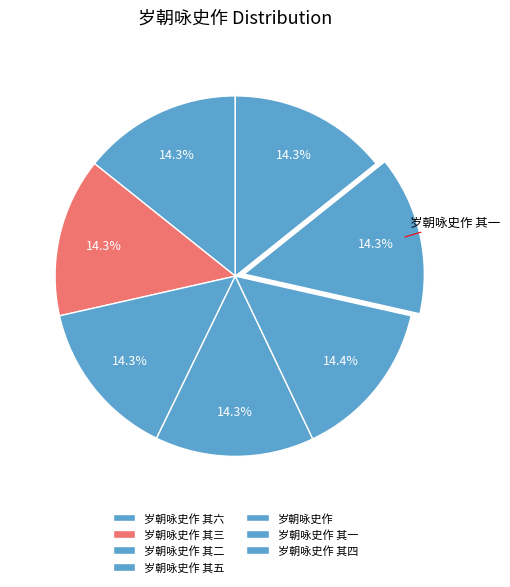

Which slice is the largest?

岁朝咏史作